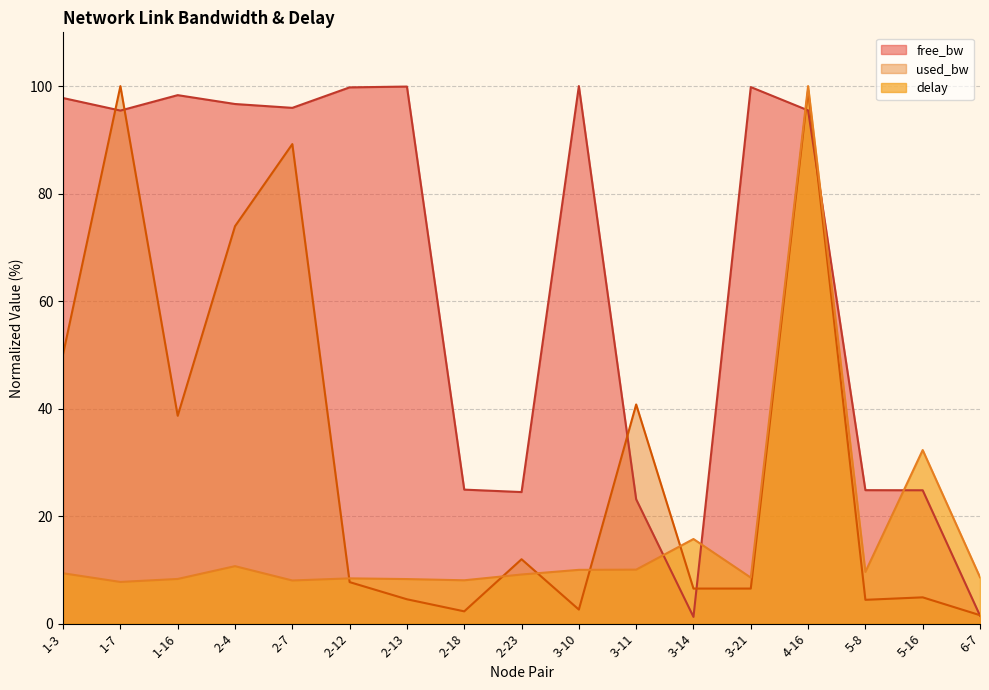

Is the value of used_bw at 1-7 greater than the value of free_bw at 3-14?

Yes